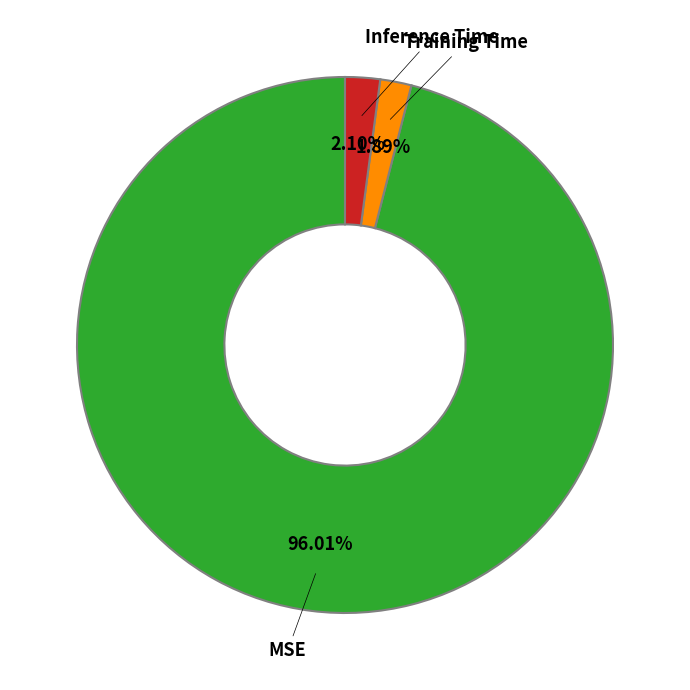

Is there any slice that represents more than half of the pie?

Yes